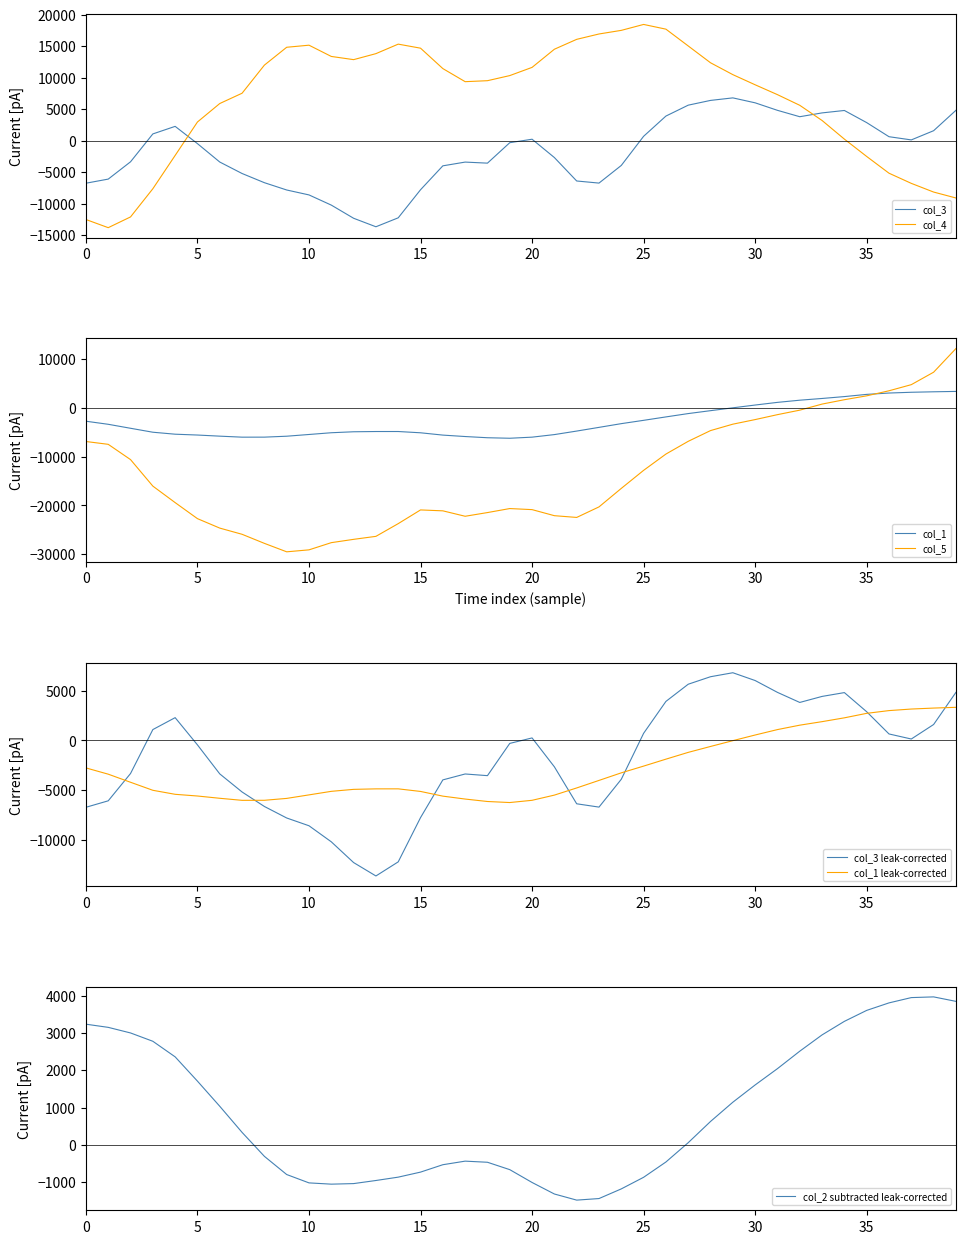

How many data points does each series have?

40